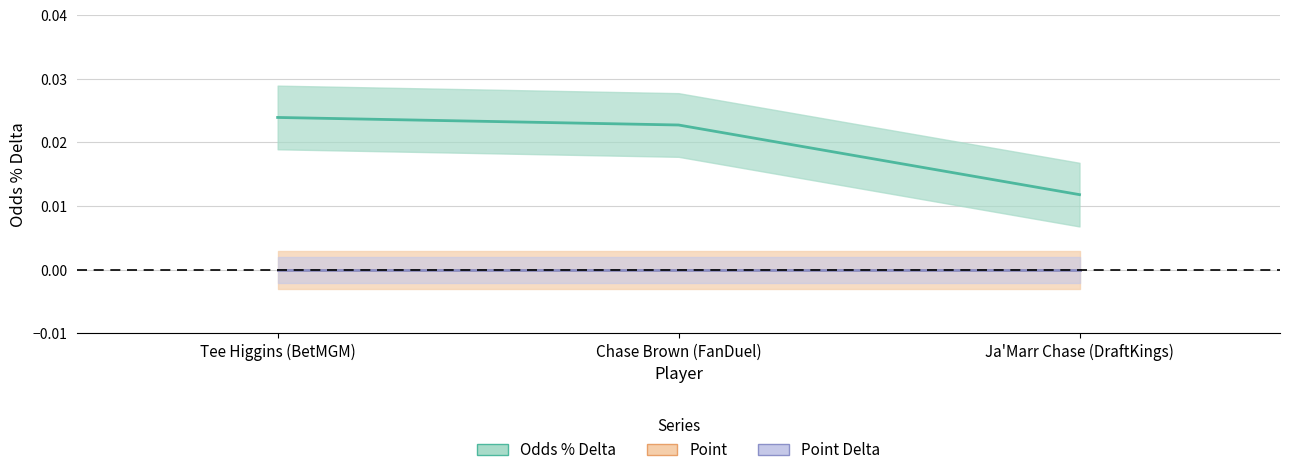

Which has a higher value, Tee Higgins (BetMGM) or Ja'Marr Chase (DraftKings)?

Tee Higgins (BetMGM)